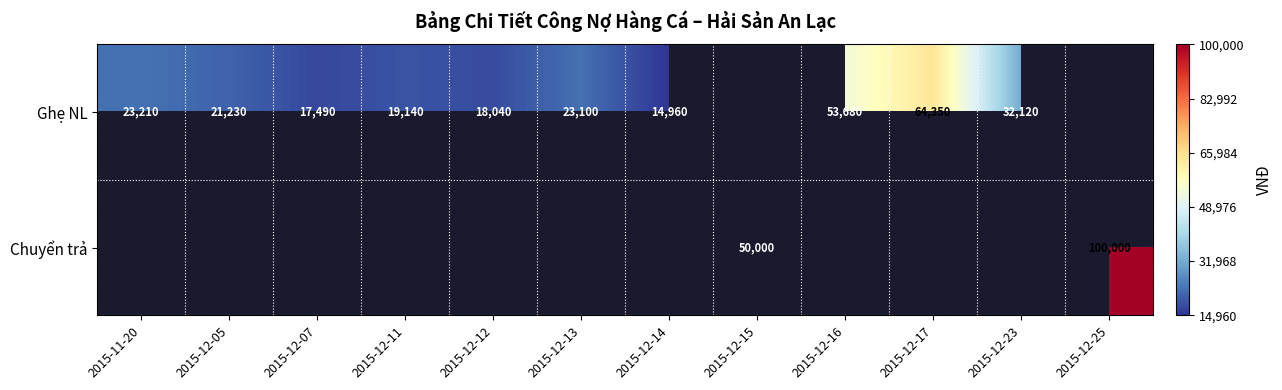

Is it true that Ghẹ NL equals 91189.6 at 2015-12-16?

False